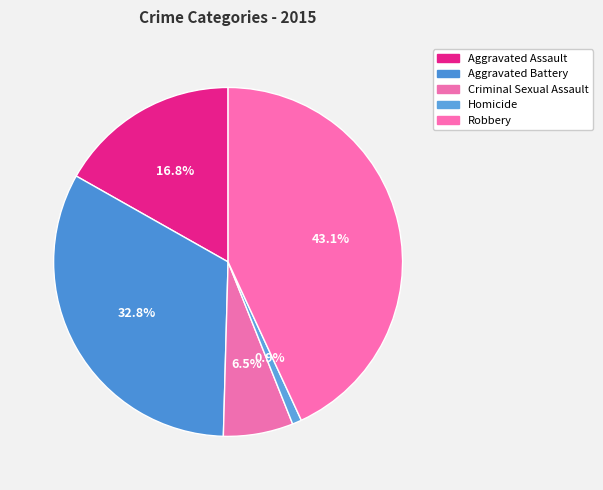

What percentage is NOT represented by Aggravated Battery?

67.2%